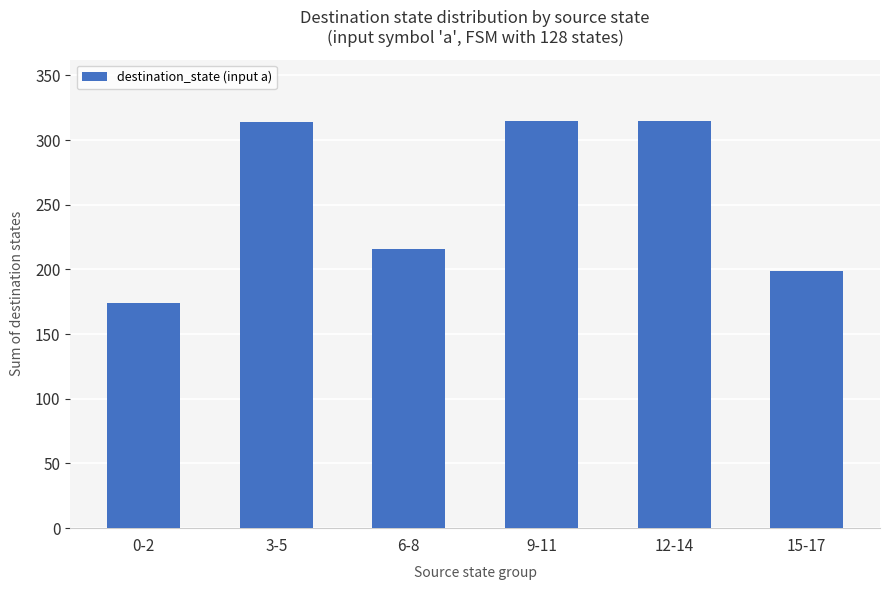

What is the average value?

256